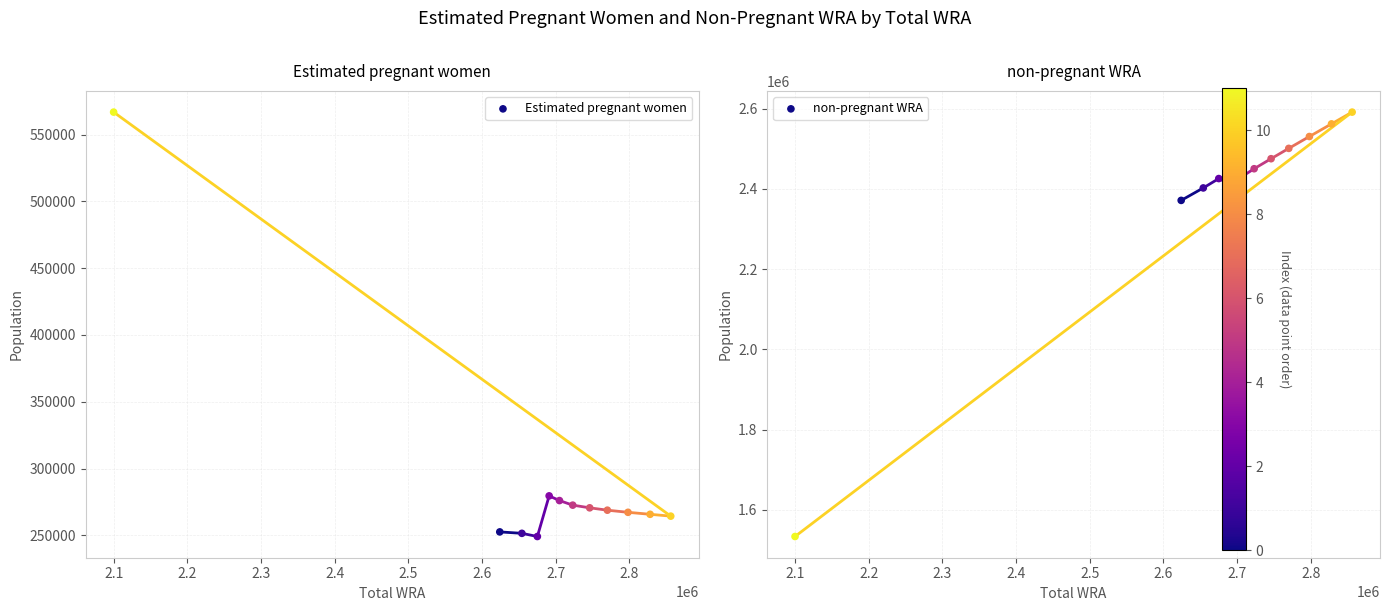

At how many categories does at least one series exceed 2488724?

4